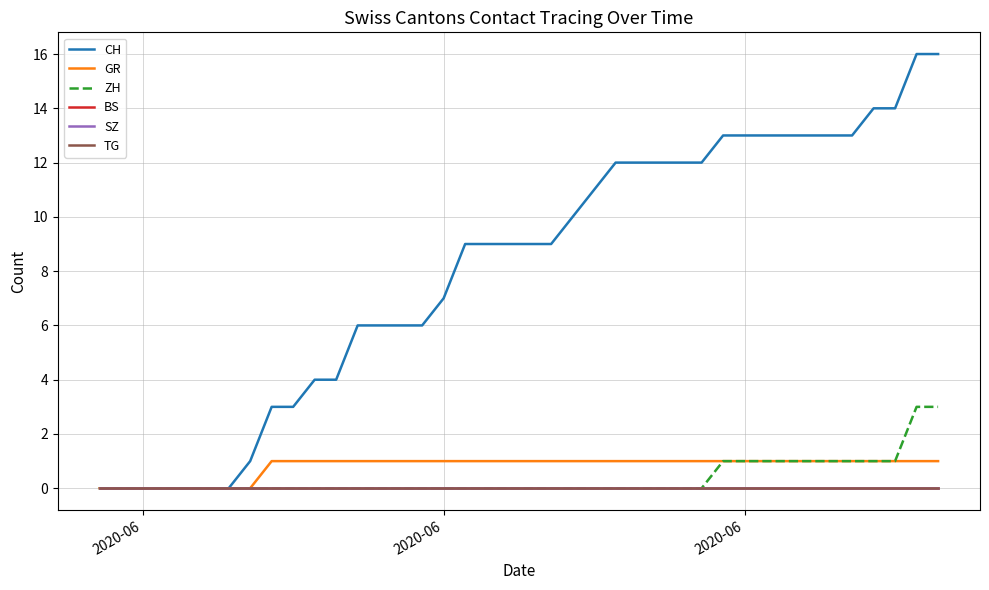

True or false: ZH and BS cross at least once.

False